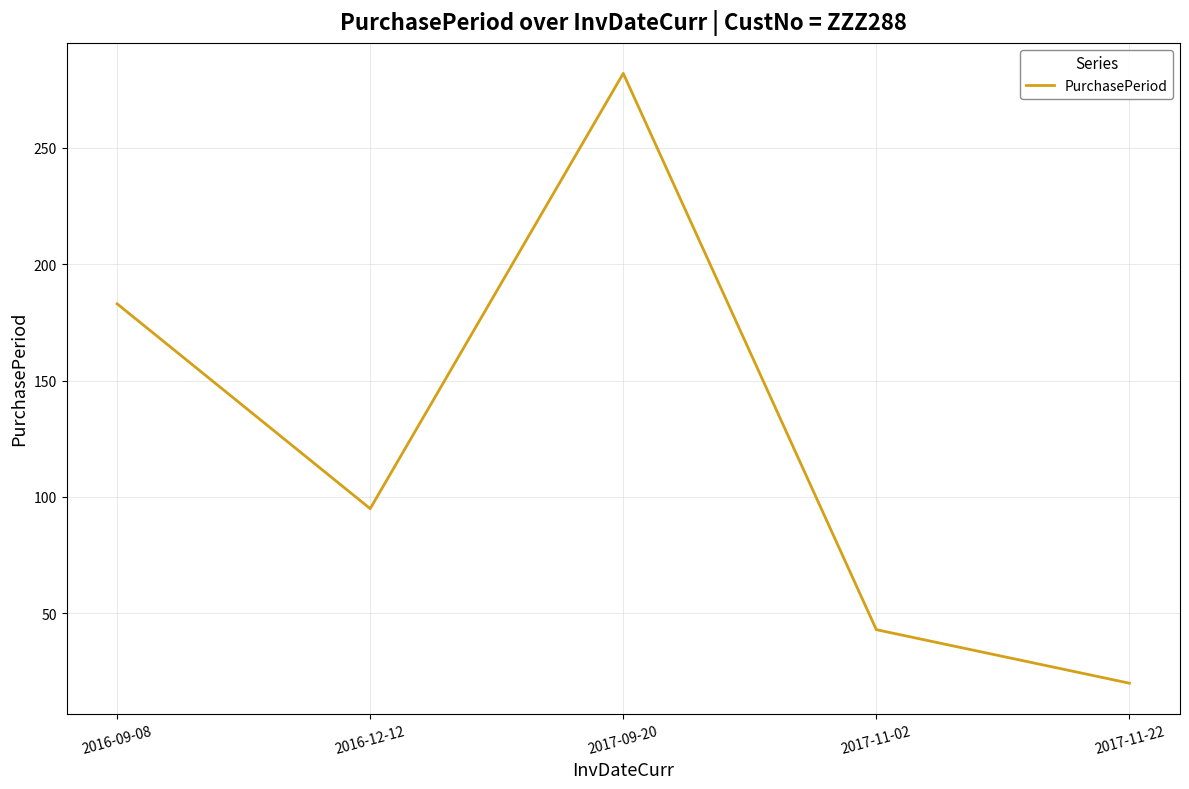

What is the approximate value at 2017-11-22?

20